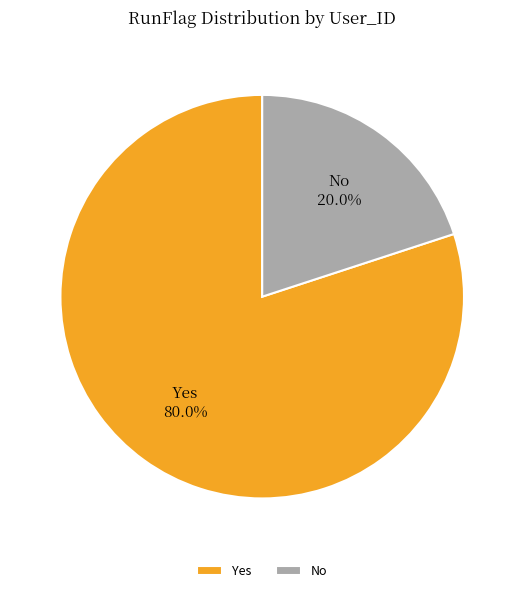

Is it true that Yes is 80% of the pie?

True